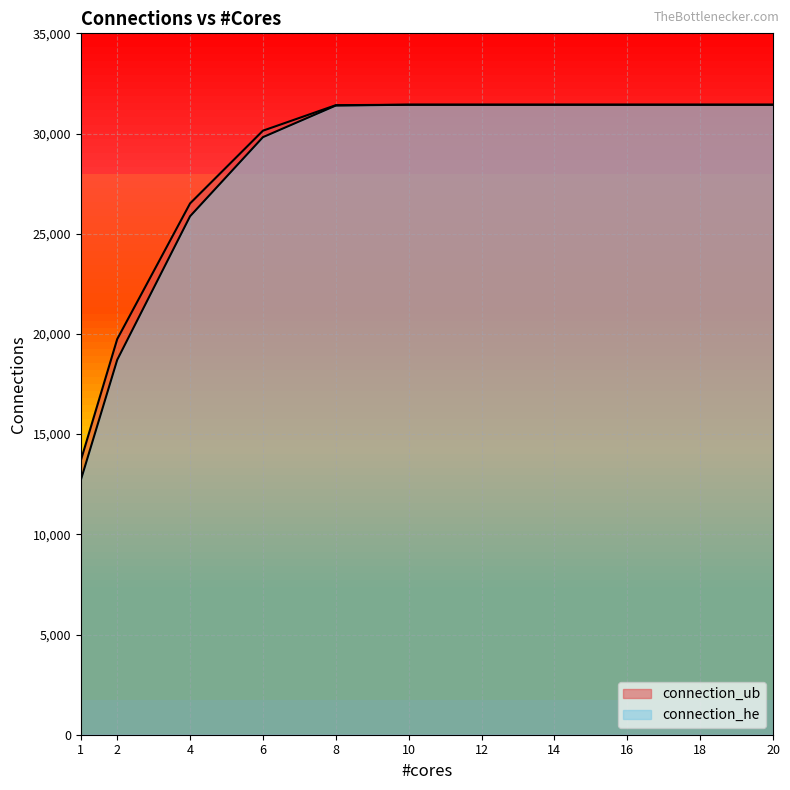

What is the difference between the maximum and second lowest values in the connection_he series?

12731